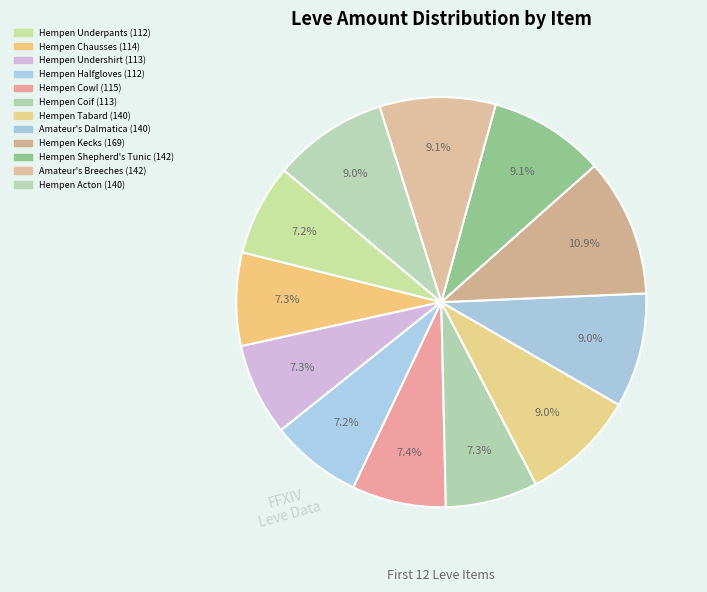

To the nearest percent, what portion does Hempen Halfgloves represent?

7%